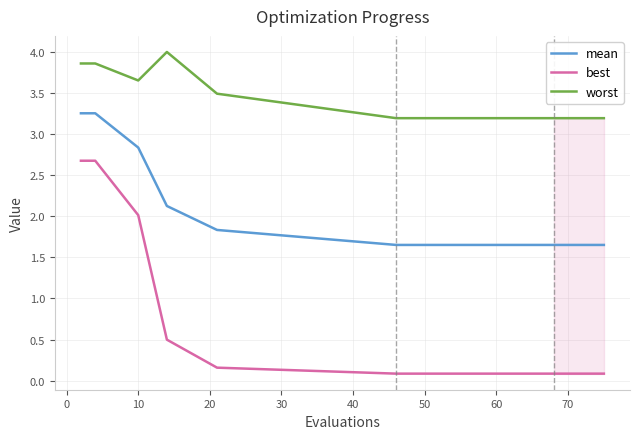

Does the chart have visible grid lines?

Yes